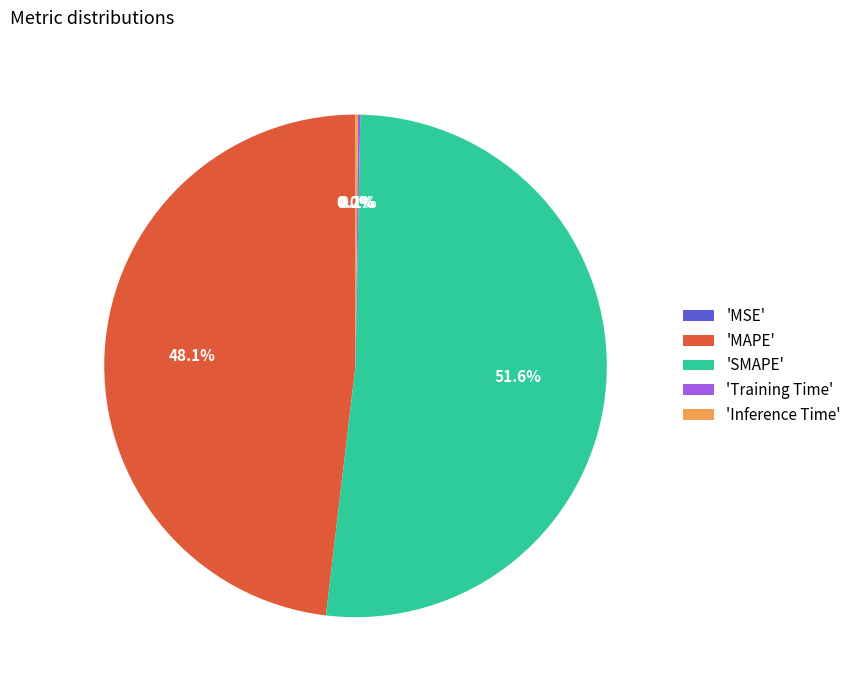

What percentage is NOT represented by 'MAPE'?

51.9%